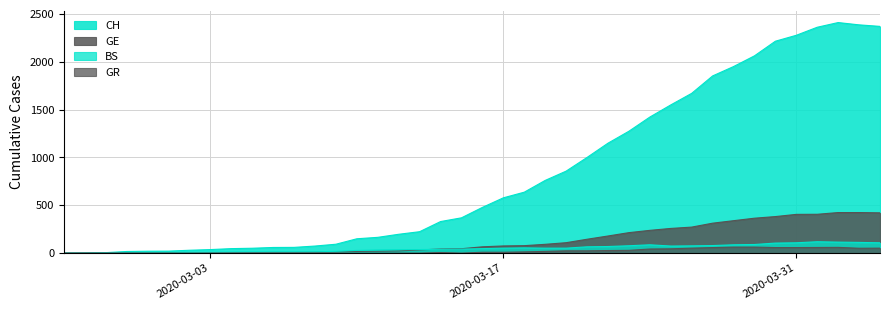

Is it true that CH equals 1 at GE?

False